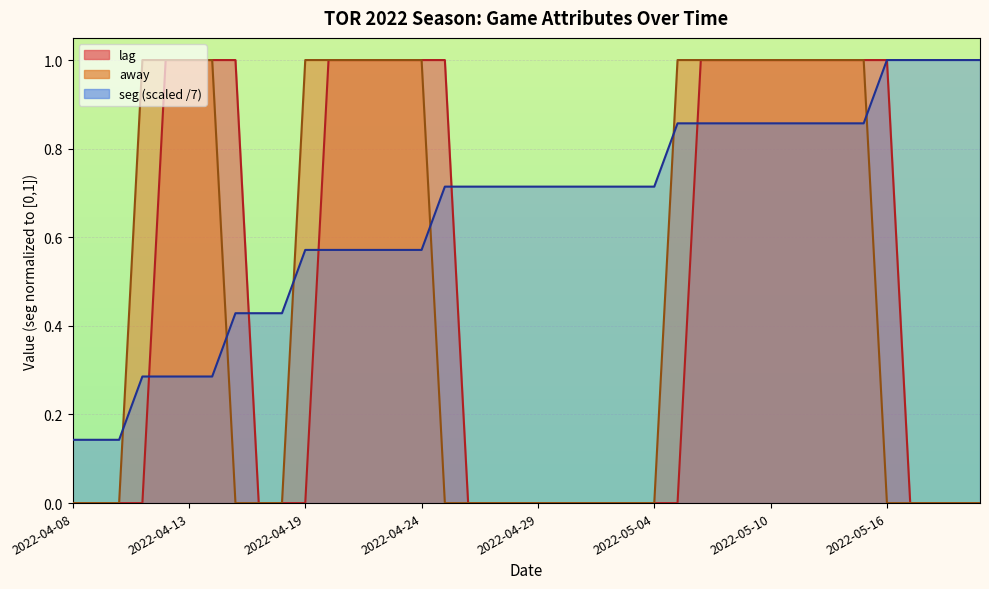

How many lines are shown in the chart?

3